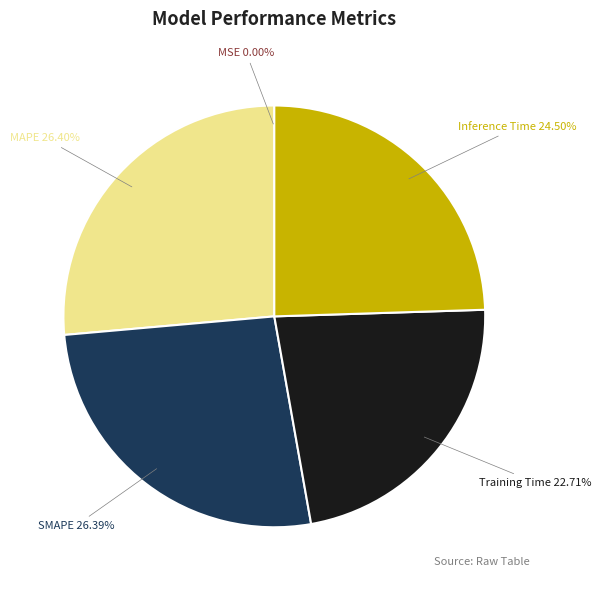

Is Training Time the majority of the pie?

No